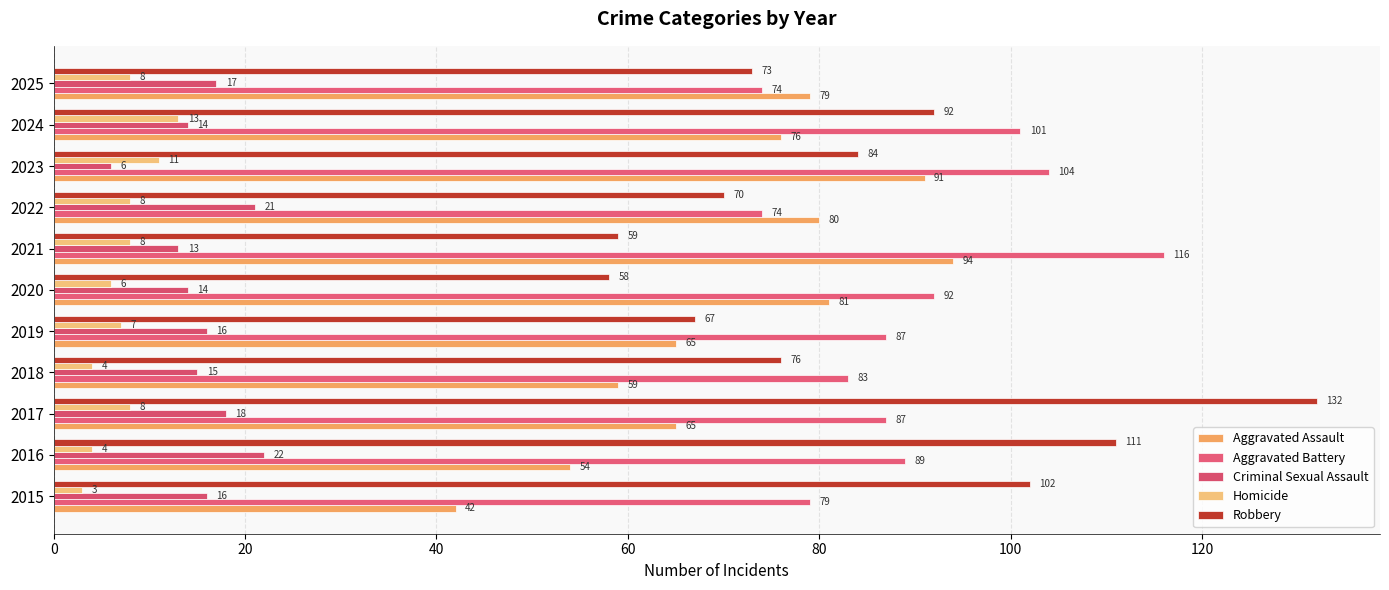

List the series in order of their peak value, lowest first.

Homicide, Criminal Sexual Assault, Aggravated Assault, Aggravated Battery, Robbery